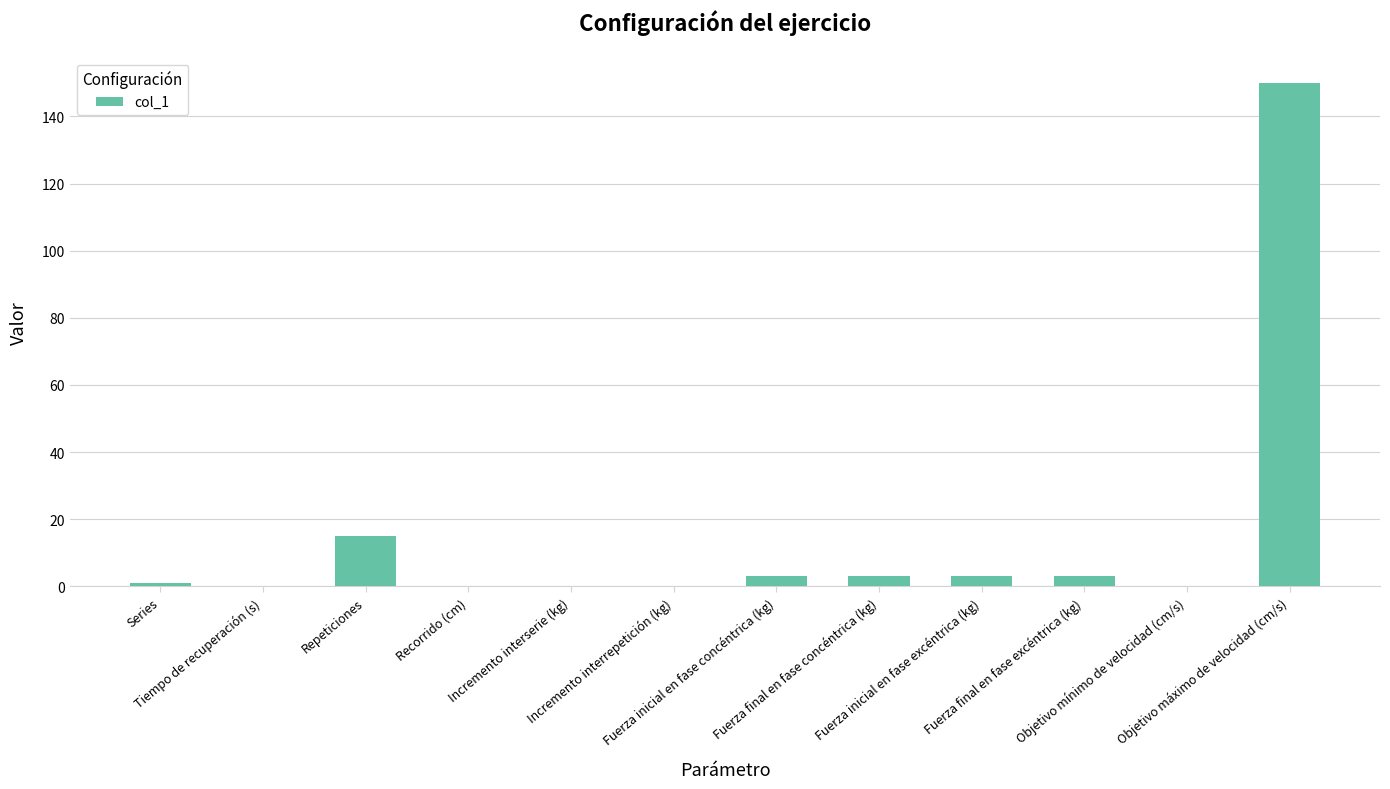

At which label is the value closest to 75?

Repeticiones